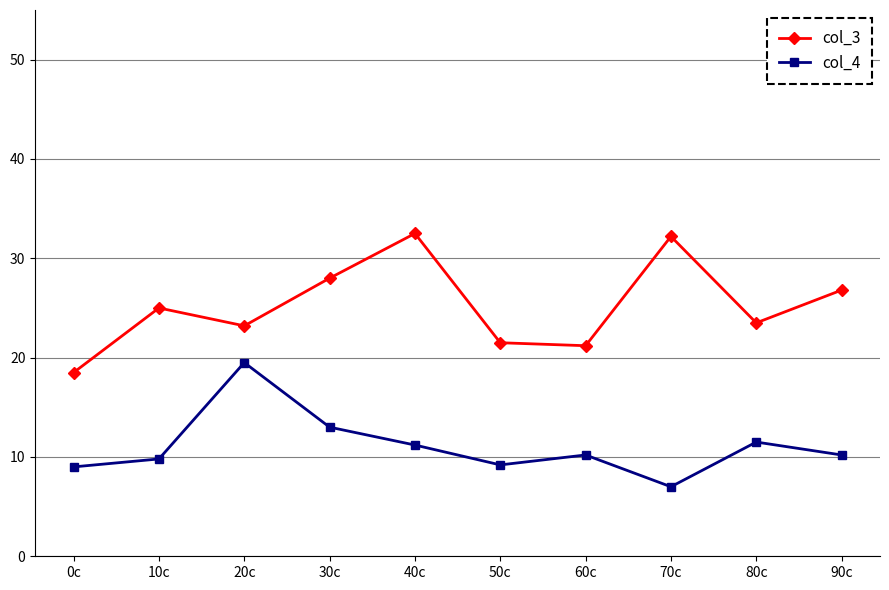

Between 10c and 70c, which series saw the biggest shift?

col_3